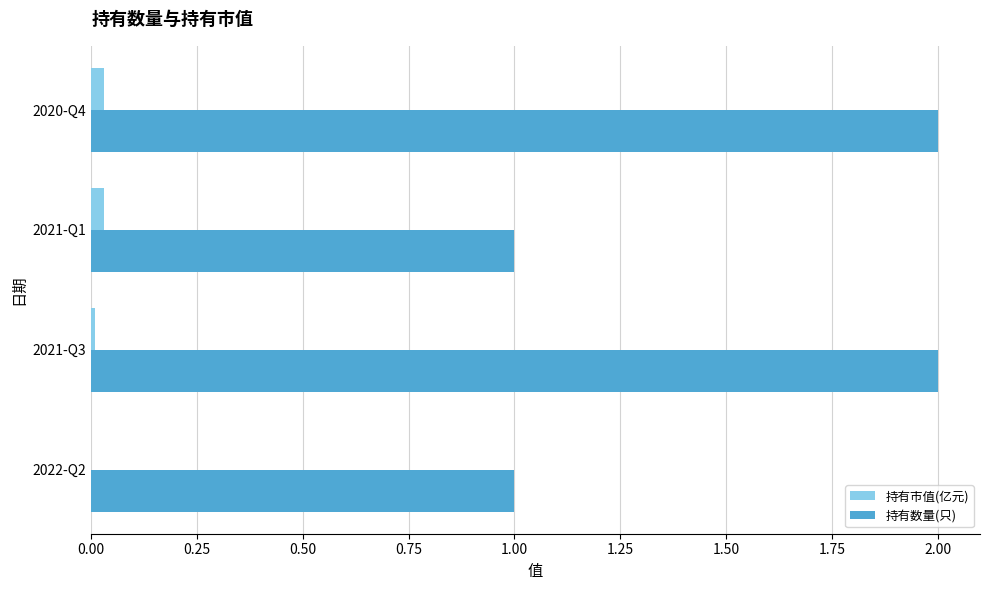

Which series changed the most between 2021-Q1 and 2020-Q4?

持有数量(只)